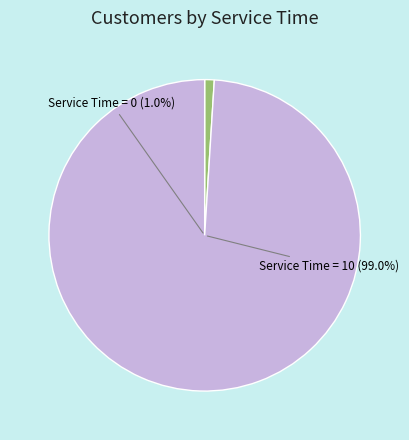

Count the number of slices in the pie.

2